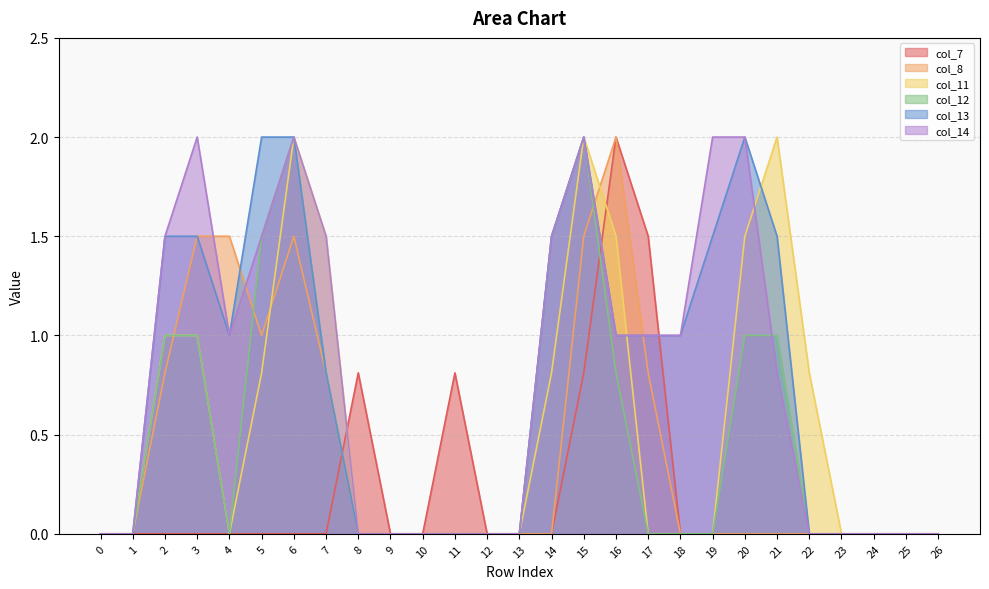

What is the average value of the col_11 series?

0.6